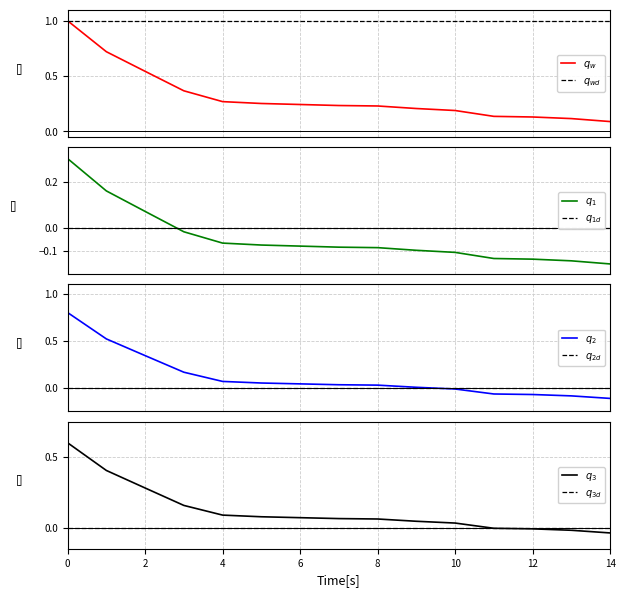

The value at NOMURA HOLDINGS INC is 0.2. True or false?

False